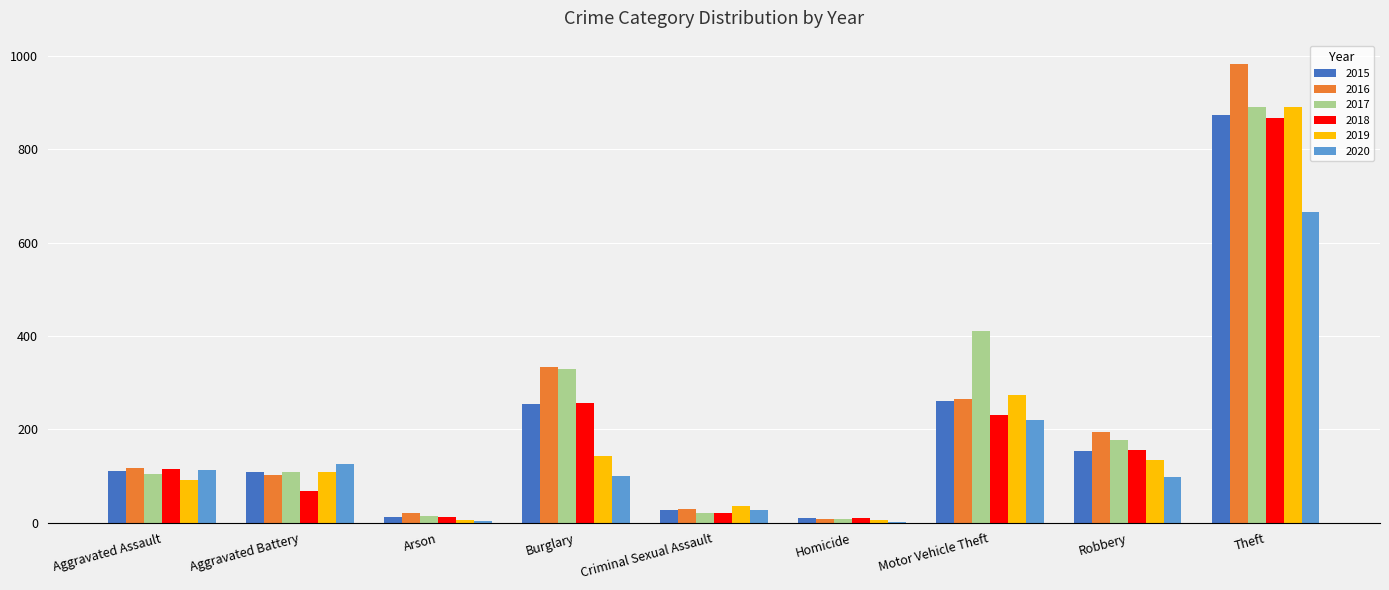

Which series changed the most between Robbery and Theft?

2016